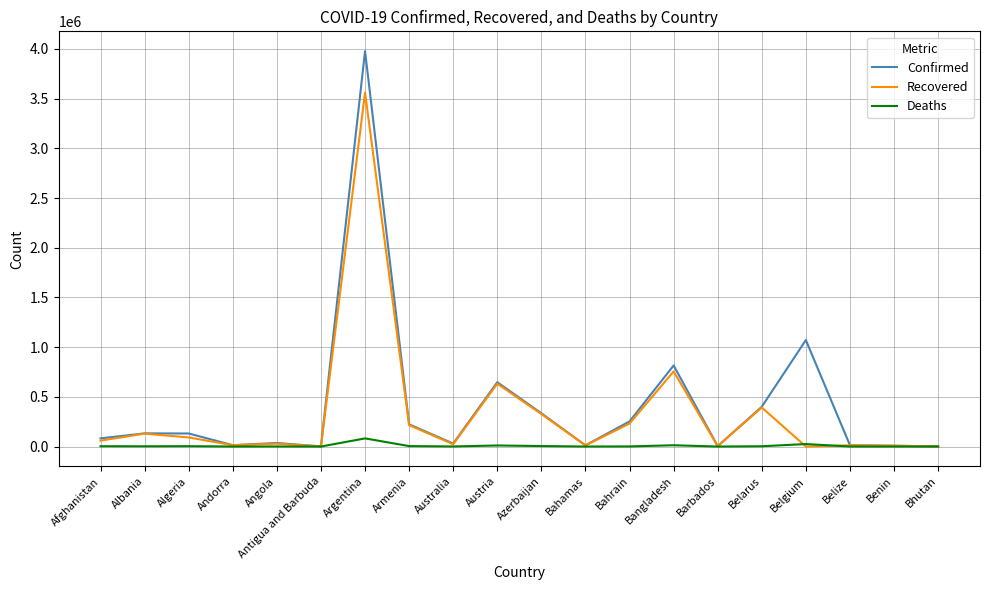

What is the maximum value shown in the chart?

3977634